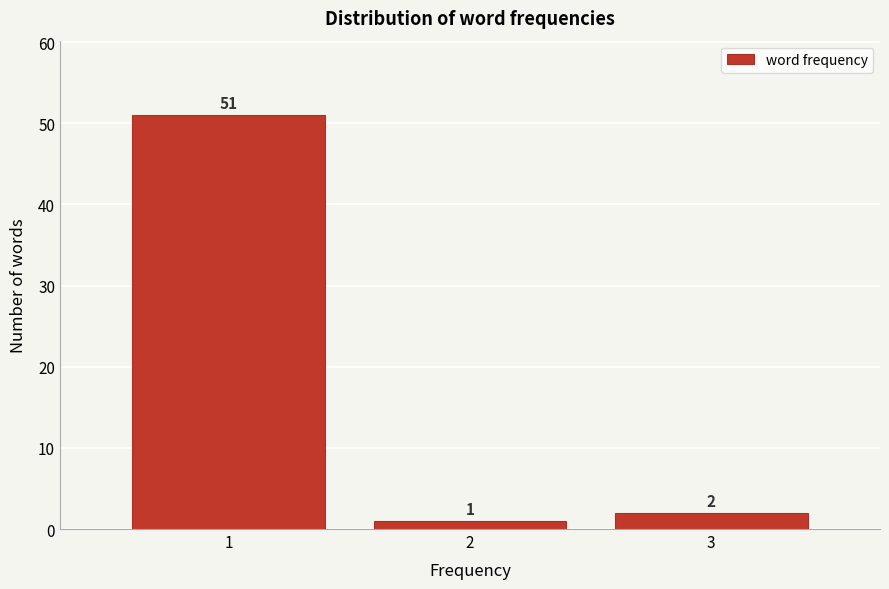

Reading left to right, extract all data points from this chart.

51	1	2